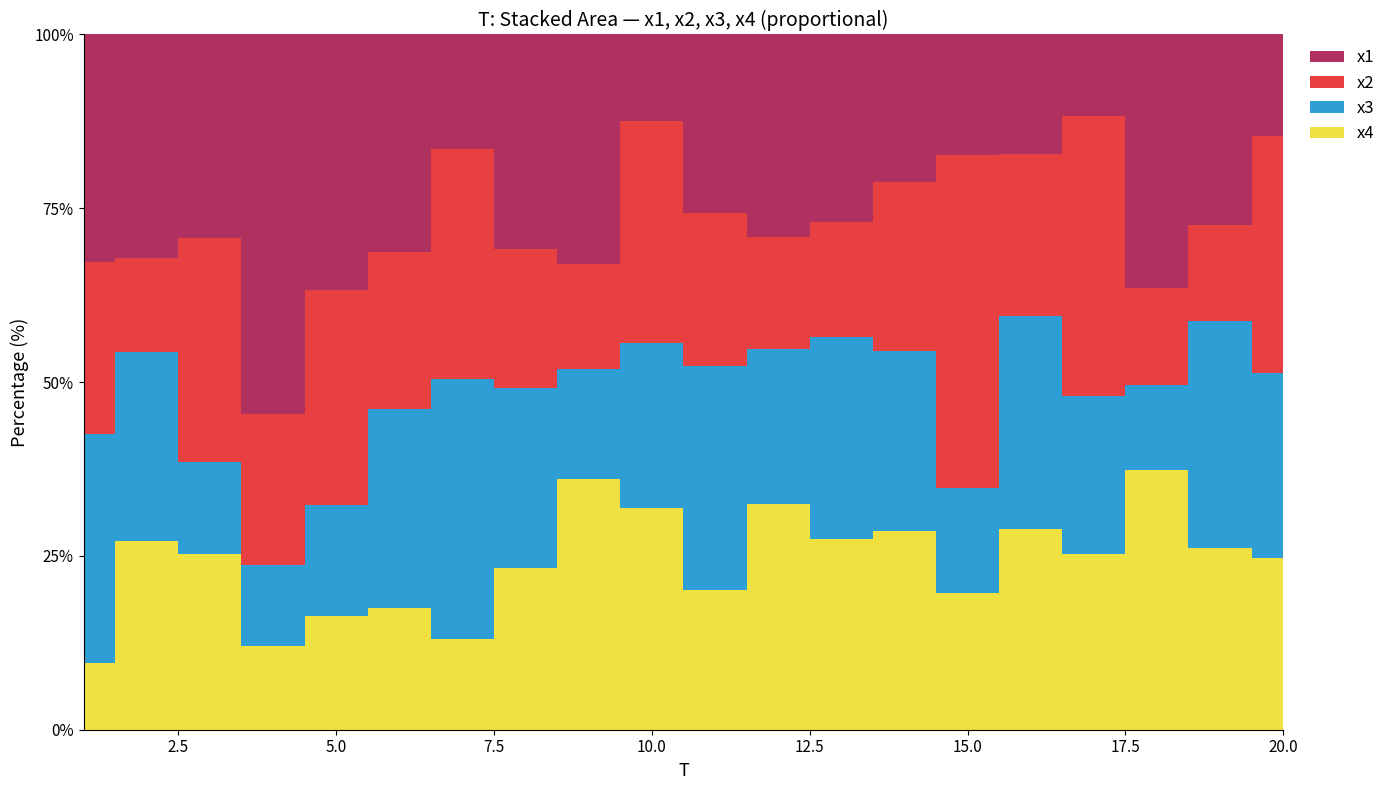

Reading left to right, list all the values displayed in this chart.

x1: 7.4	8.8	6.2	9.4	7.2	8.0	3.1	7.6	7.3	2.0	5.0	4.5	7.0	5.4	4.2	4.1	2.1	8.5	6.0	3.2
x2: 5.6	3.7	6.8	3.7	6.1	5.7	6.2	4.9	3.3	5.1	4.2	2.5	4.3	6.1	11.7	5.6	7.1	3.3	3.1	7.4
x3: 7.5	7.4	2.8	2.0	3.1	7.3	7.0	6.4	3.5	3.8	6.2	3.4	7.5	6.6	3.7	7.3	4.0	2.8	7.2	5.8
x4: 2.2	7.4	5.3	2.1	3.2	4.5	2.4	5.7	8.0	5.1	3.9	5.0	7.1	7.2	4.8	6.9	4.5	8.8	5.7	5.4